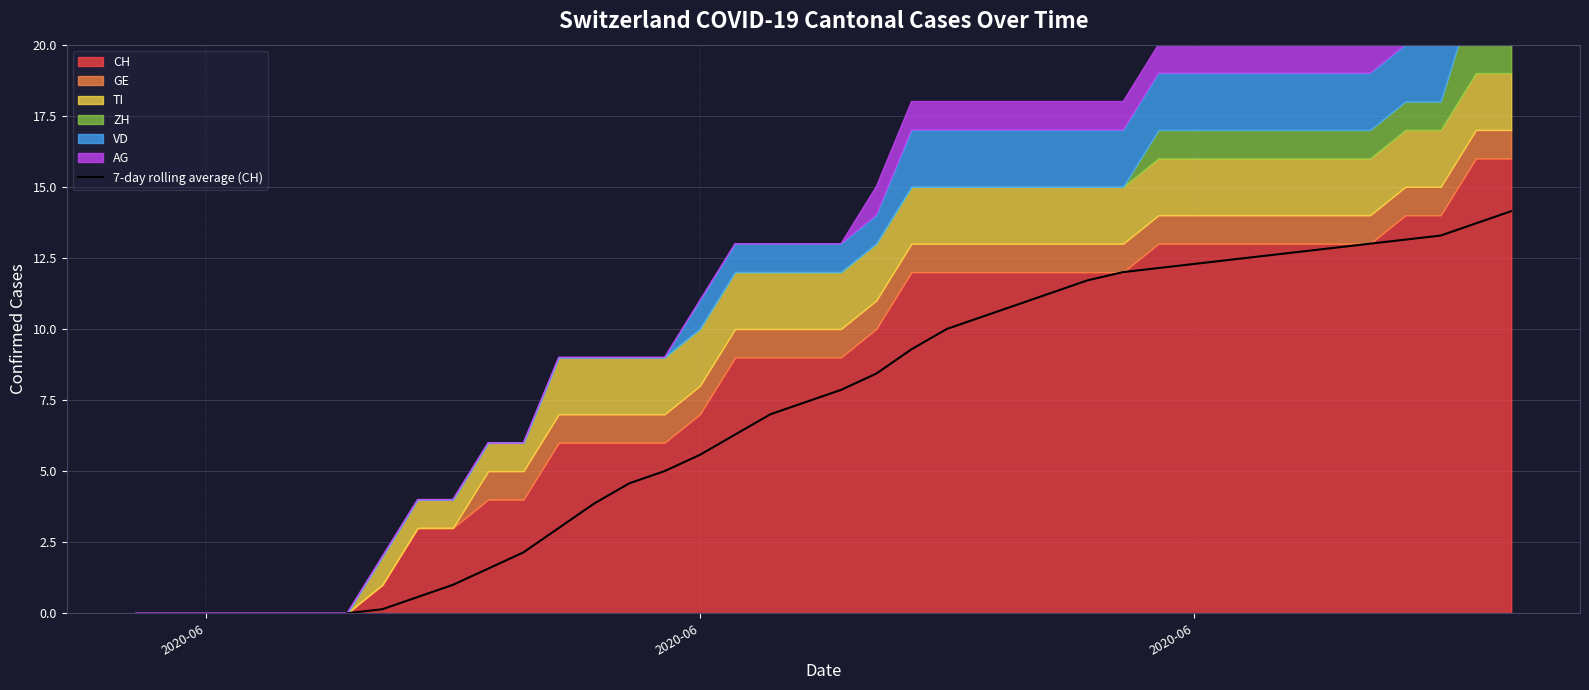

What is the difference between the second highest and second lowest values?

13.6